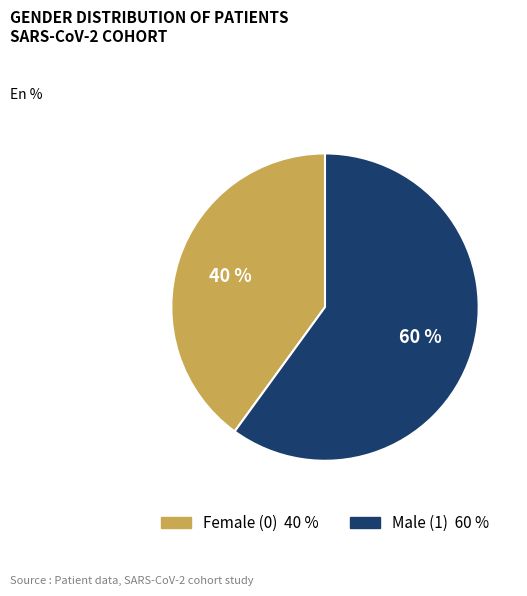

To the nearest percent, what is the combined percentage of Male (1) and Female (0)?

100%